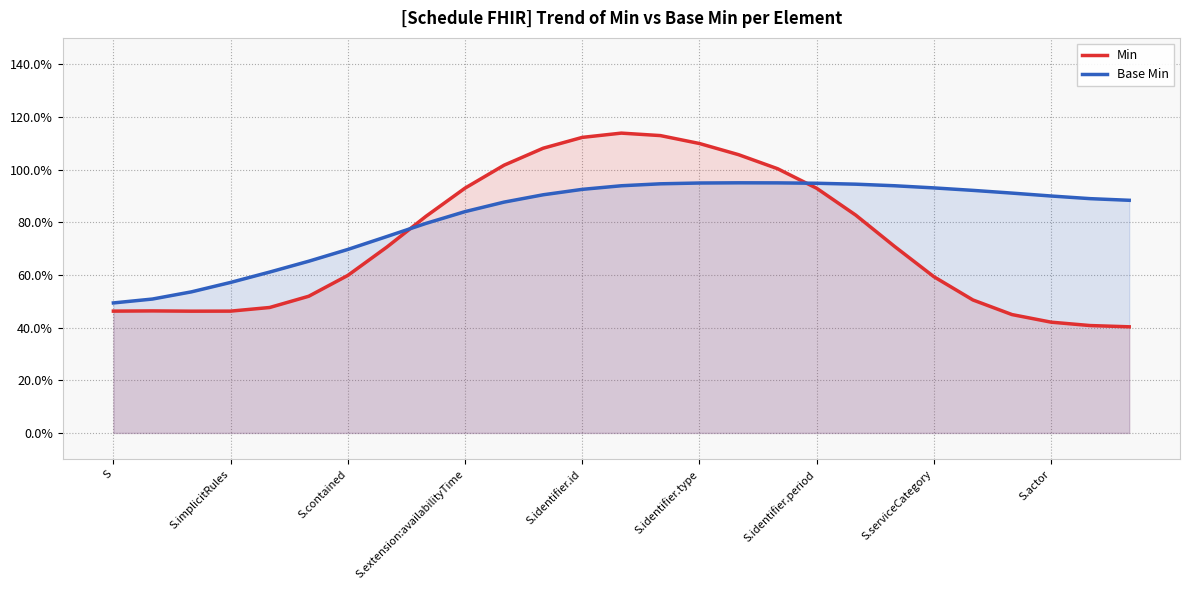

At how many categories does at least one series exceed 1?

8